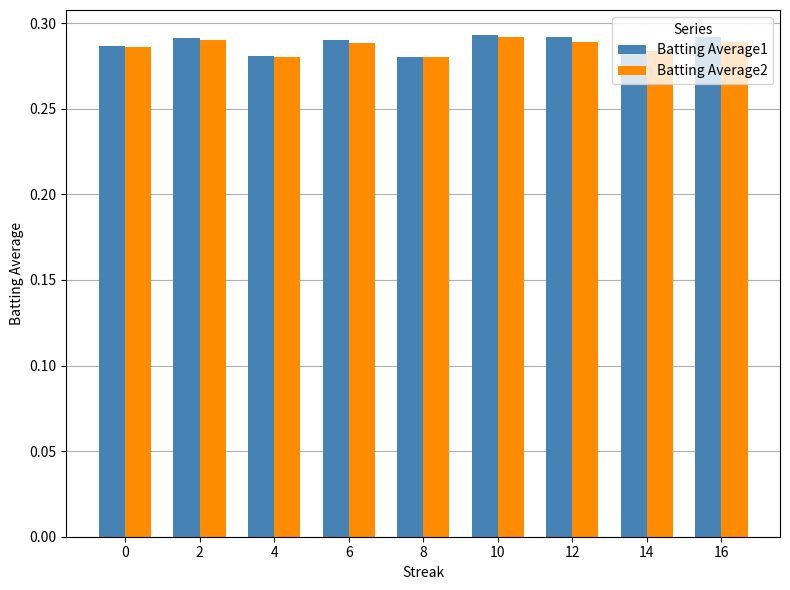

True or false: Batting Average2 has a value of 0.2 at 12.

False